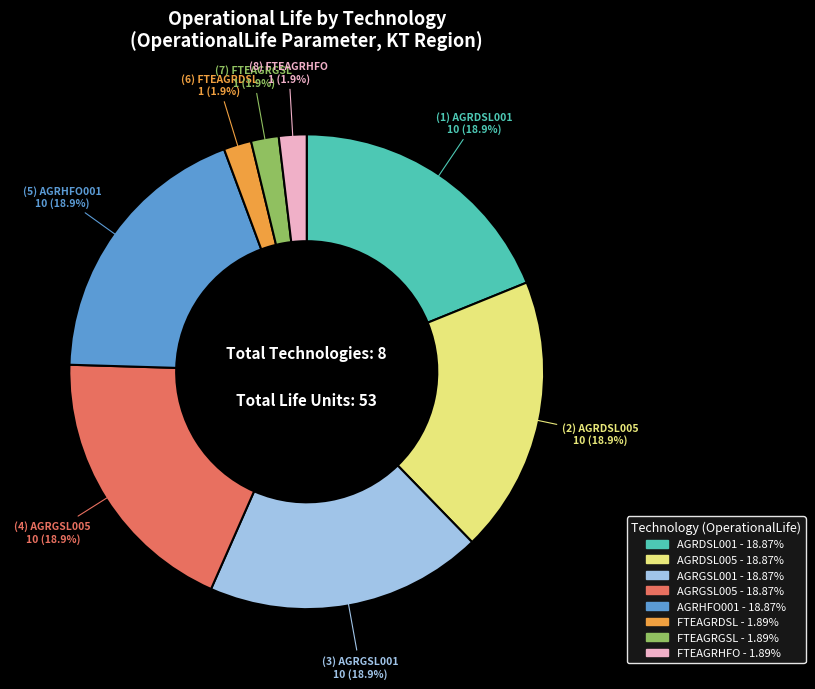

Approximately how many times larger is the value at FTEAGRDSL compared to AGRDSL005?

0.1